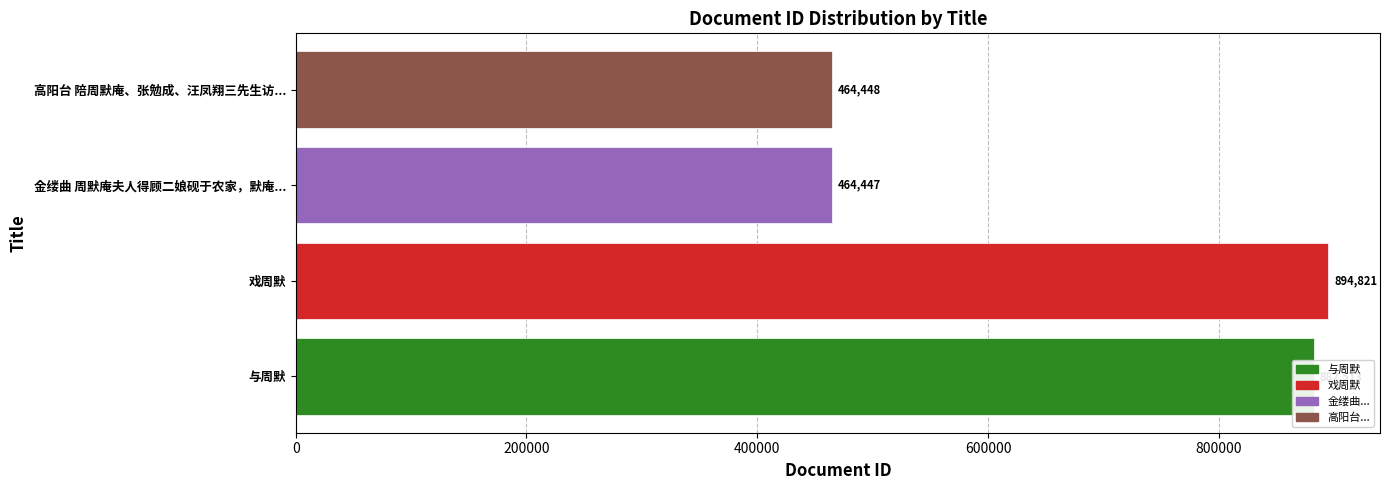

What is the sum of the values at 戏周默 and 与周默?

1777334